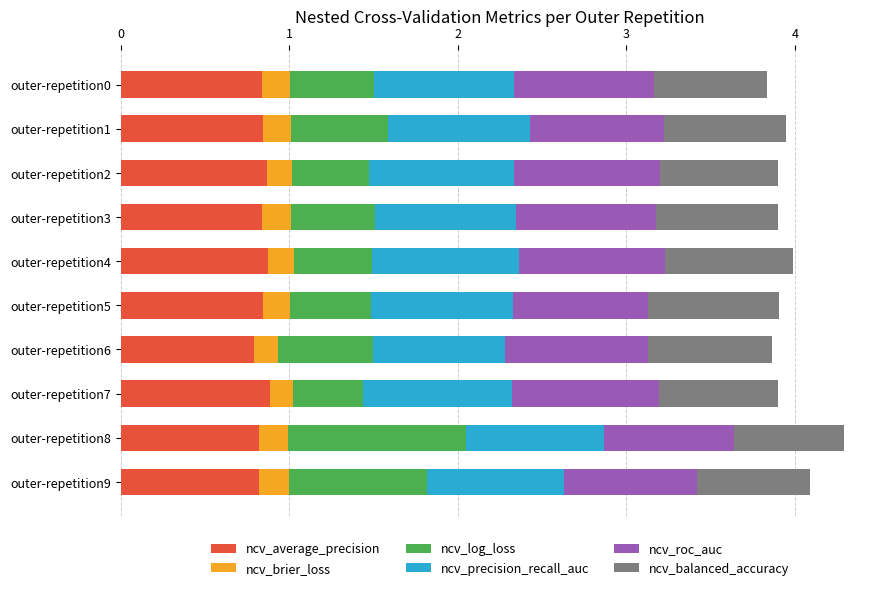

What is the highest value of the ncv_average_precision series?

0.9